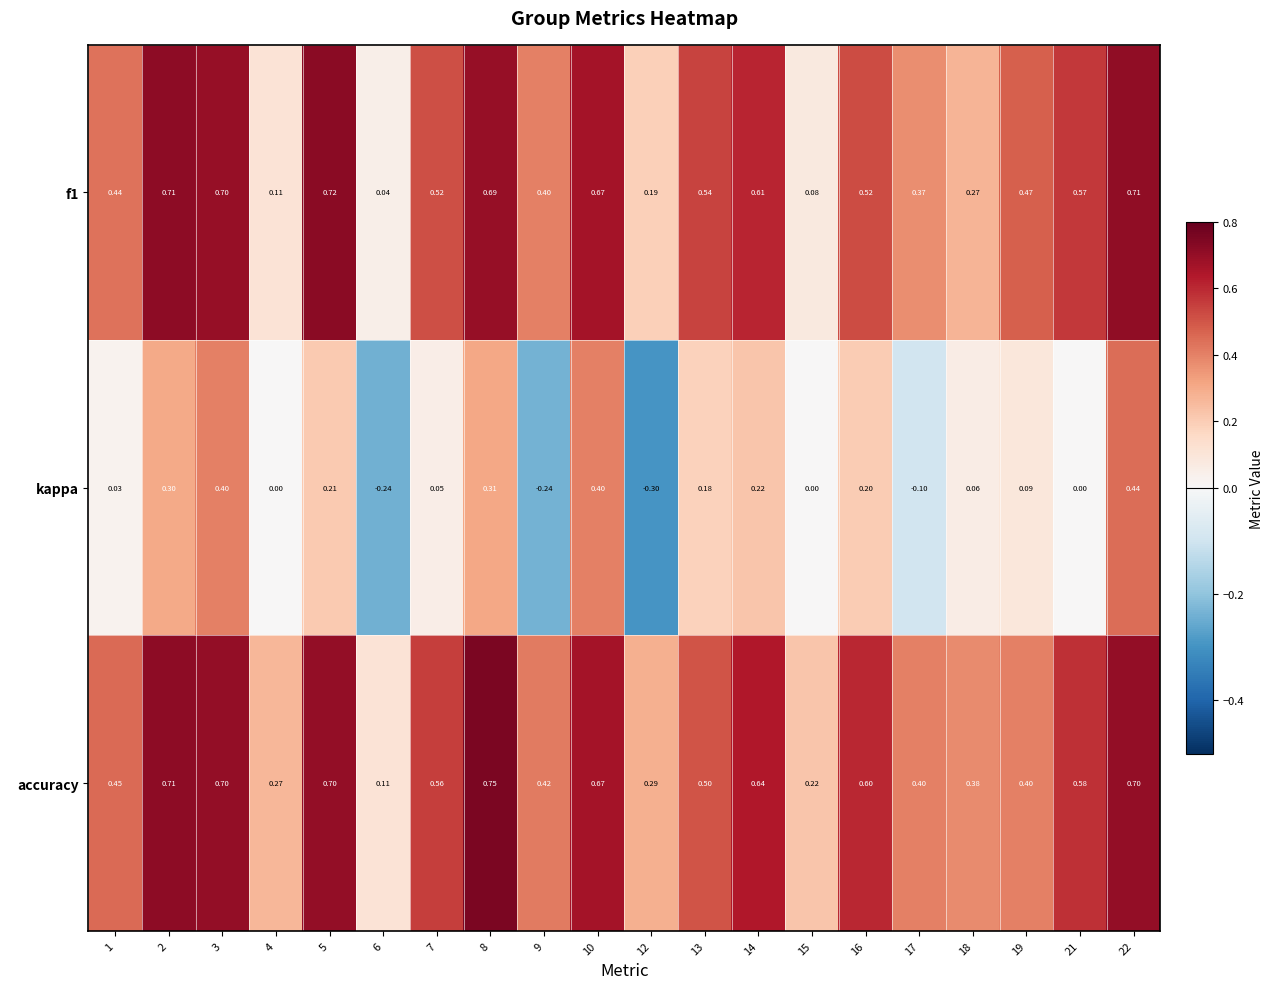

Is the value of accuracy at 7 greater than the value of kappa at 8?

Yes